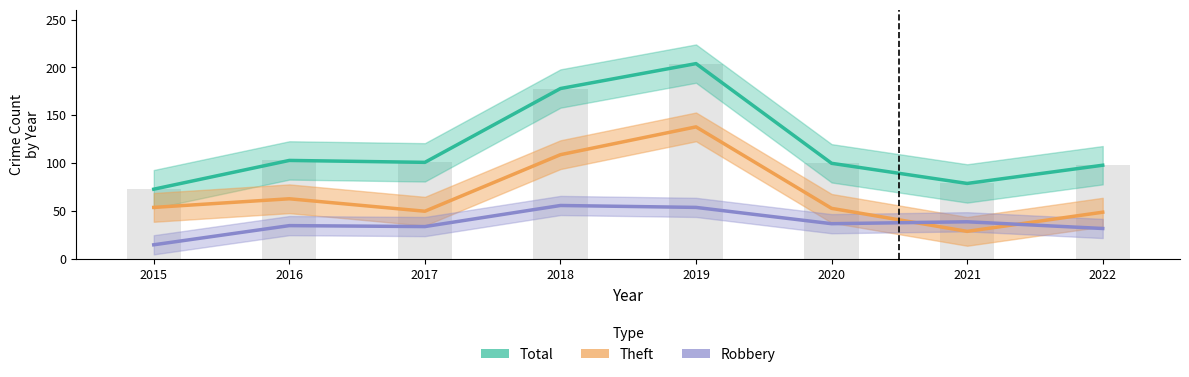

The Theft series shows 50 at 2017. True or false?

True